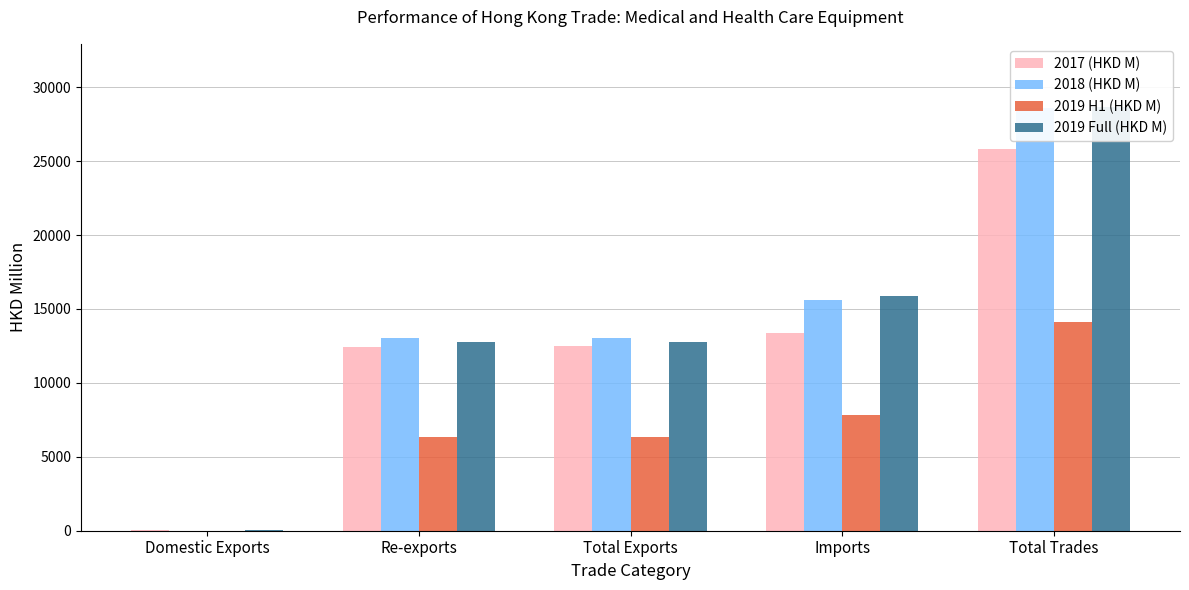

How many values in the 2019 H1 (HKD M) series are below 6340?

2